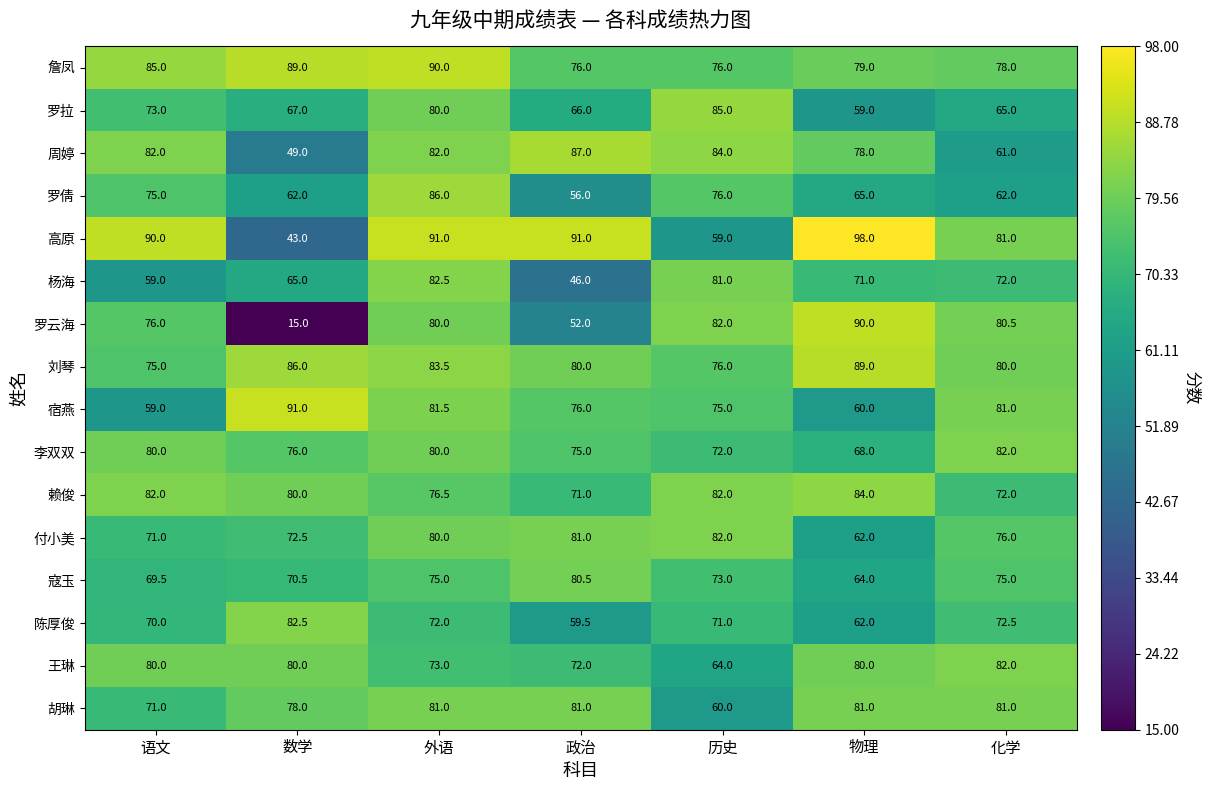

Read the 陈厚俊 value at 语文.

70.0